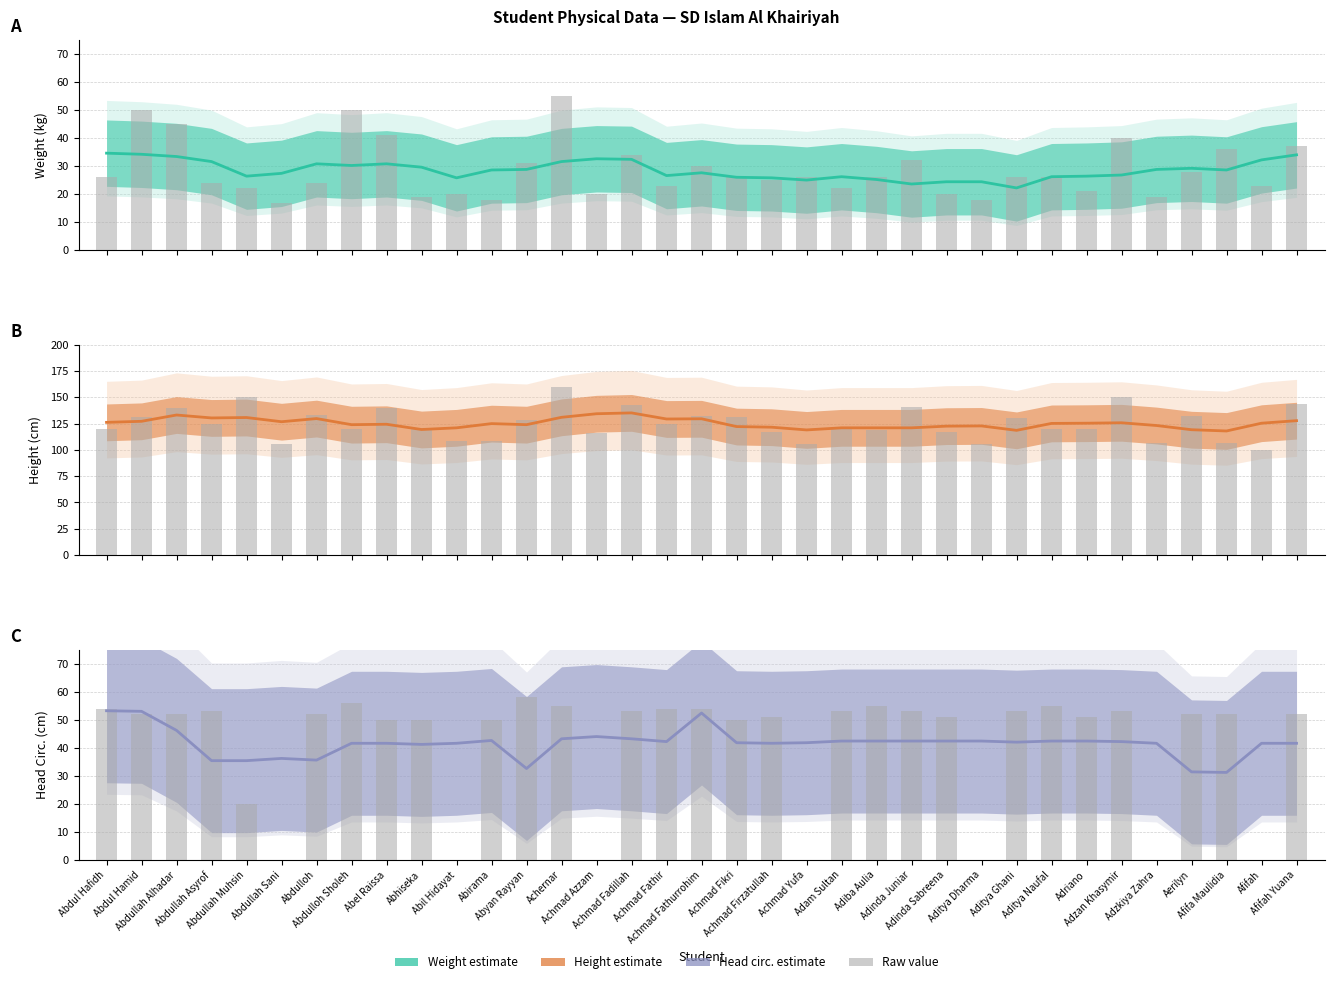

Which series changed the most between Achmad Fathir and Aditya Naufal?

Height (cm)